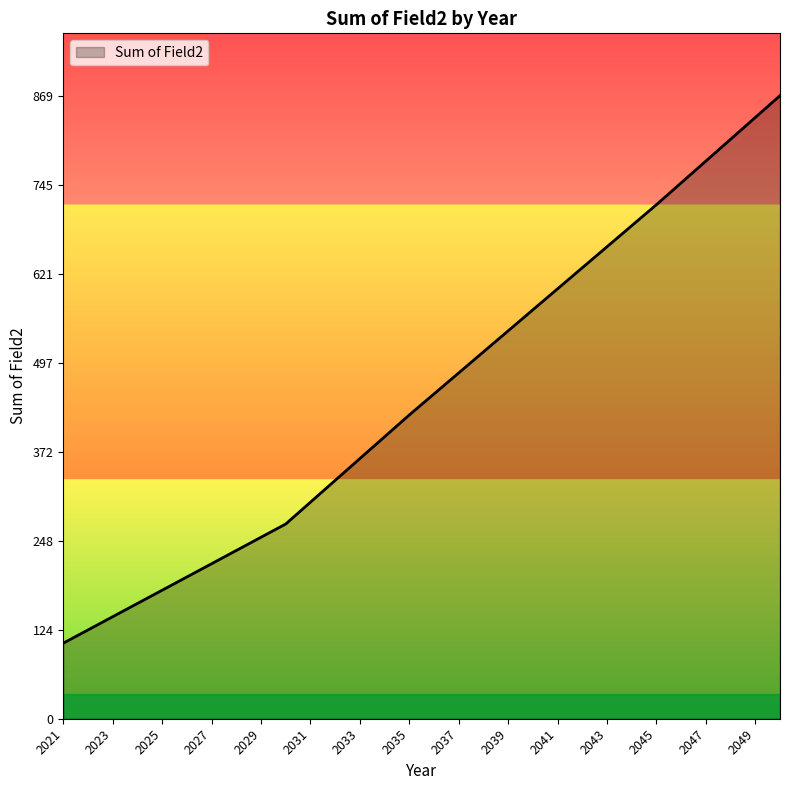

What is the difference between the maximum and minimum values?

763.6